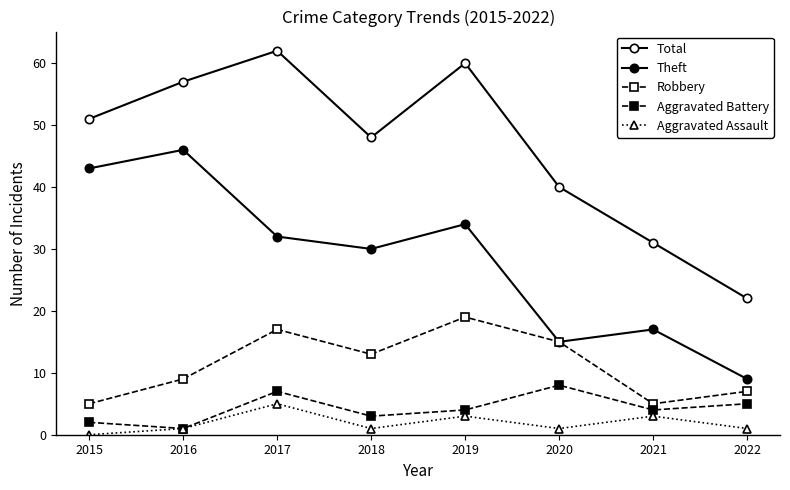

How many series are shown in this chart?

5